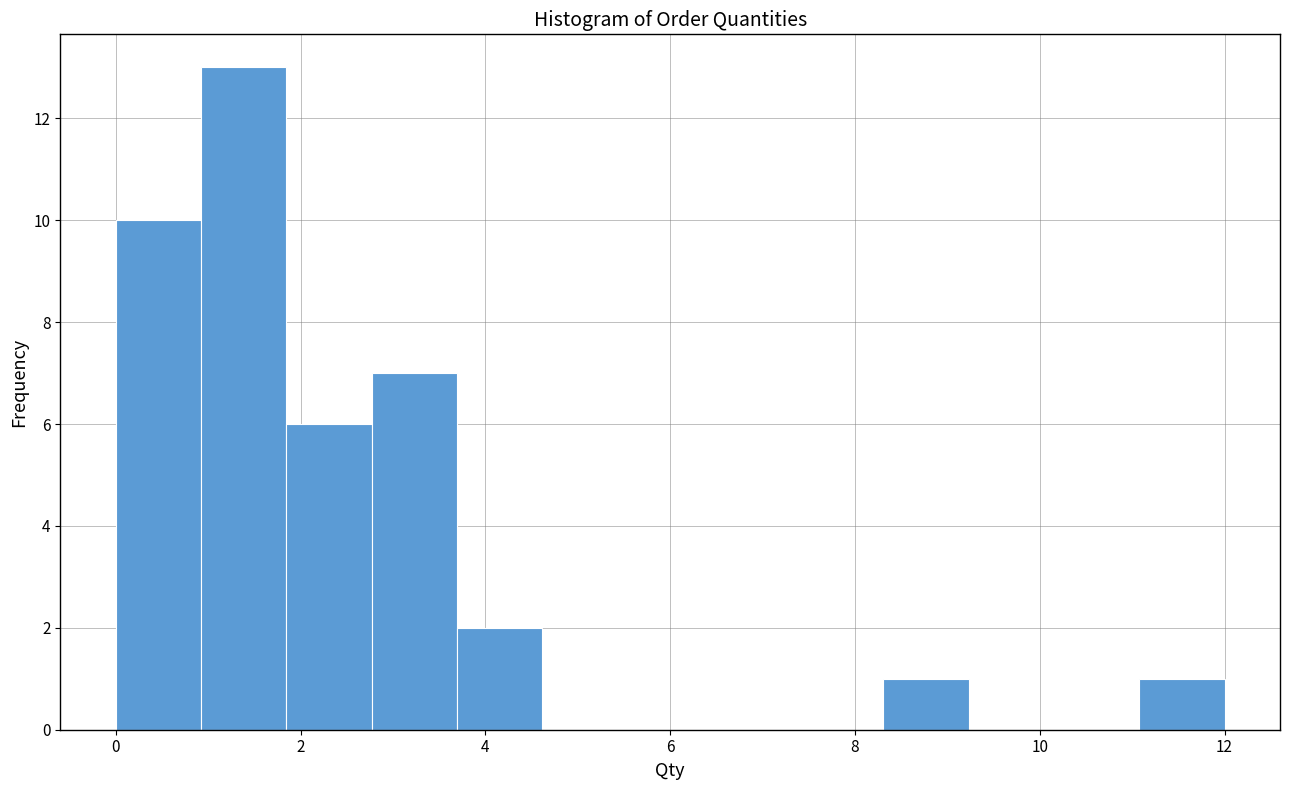

What is the height of the bar covering 1.0 to 1.8 on the x-axis? Neither the bar edges nor the heights are printed on the chart, so give them approximately, as read against the axes.

13